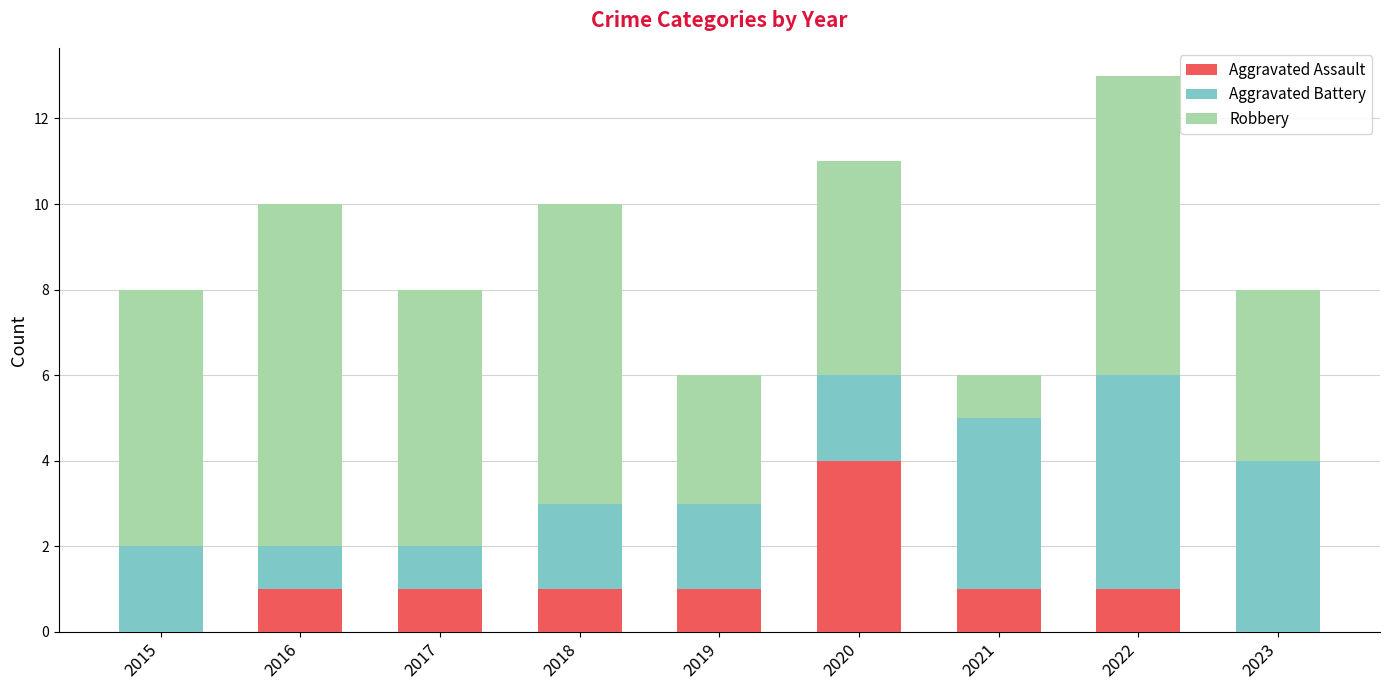

At which category is the sum across all series the highest?

2022